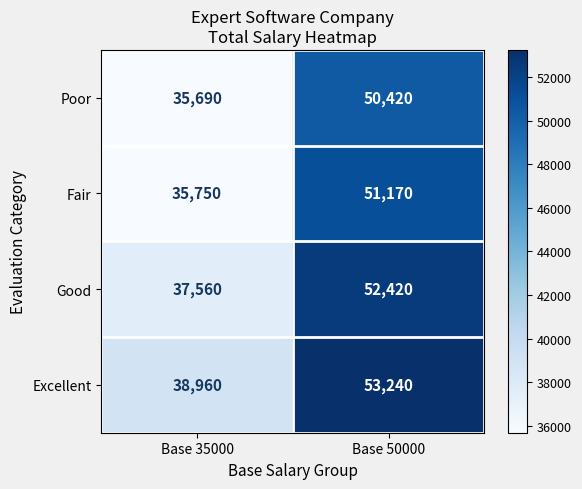

How many distinct data groups are displayed?

4